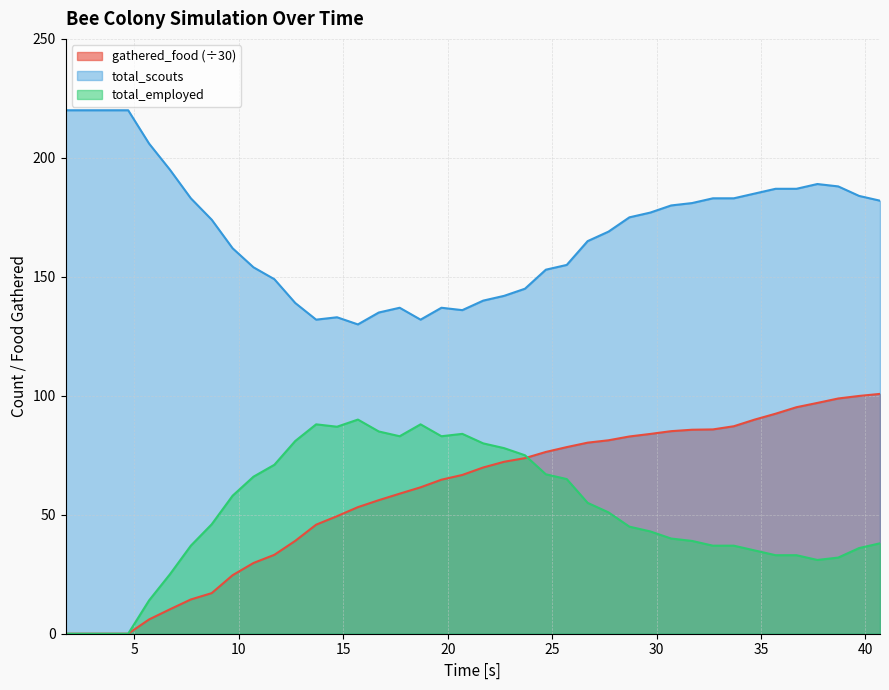

Reading left to right, what are all the values shown in this chart?

gathered_food: 1.7=0.0	2.7=0.0	3.7=0.0	4.7=0.0	5.7=6.0	6.7=10.3	7.7=14.4	8.7=17.1	9.7=24.6	10.7=29.7	11.7=33.2	12.7=39.0	13.7=45.8	14.7=49.4	15.7=53.2	16.7=56.1	17.7=58.9	18.7=61.5	19.7=64.7	20.7=66.7	21.7=69.9	22.7=72.3	23.7=73.8	24.7=76.4	25.7=78.4	26.7=80.3	27.7=81.3	28.7=82.9	29.7=84.0	30.7=85.1	31.7=85.7	32.7=85.9	33.7=87.2	34.7=90.0	35.7=92.5	36.7=95.2	37.7=97.0	38.7=98.9	39.7=99.9	40.7=100.8
total_scouts: 1.7=0.0	2.7=0.0	3.7=0.0	4.7=0.0	5.7=14.0	6.7=25.0	7.7=37.0	8.7=46.0	9.7=58.0	10.7=66.0	11.7=71.0	12.7=81.0	13.7=88.0	14.7=87.0	15.7=90.0	16.7=85.0	17.7=83.0	18.7=88.0	19.7=83.0	20.7=84.0	21.7=80.0	22.7=78.0	23.7=75.0	24.7=67.0	25.7=65.0	26.7=55.0	27.7=51.0	28.7=45.0	29.7=43.0	30.7=40.0	31.7=39.0	32.7=37.0	33.7=37.0	34.7=35.0	35.7=33.0	36.7=33.0	37.7=31.0	38.7=32.0	39.7=36.0	40.7=38.0
total_employed: 1.7=220.0	2.7=220.0	3.7=220.0	4.7=220.0	5.7=206.0	6.7=195.0	7.7=183.0	8.7=174.0	9.7=162.0	10.7=154.0	11.7=149.0	12.7=139.0	13.7=132.0	14.7=133.0	15.7=130.0	16.7=135.0	17.7=137.0	18.7=132.0	19.7=137.0	20.7=136.0	21.7=140.0	22.7=142.0	23.7=145.0	24.7=153.0	25.7=155.0	26.7=165.0	27.7=169.0	28.7=175.0	29.7=177.0	30.7=180.0	31.7=181.0	32.7=183.0	33.7=183.0	34.7=185.0	35.7=187.0	36.7=187.0	37.7=189.0	38.7=188.0	39.7=184.0	40.7=182.0